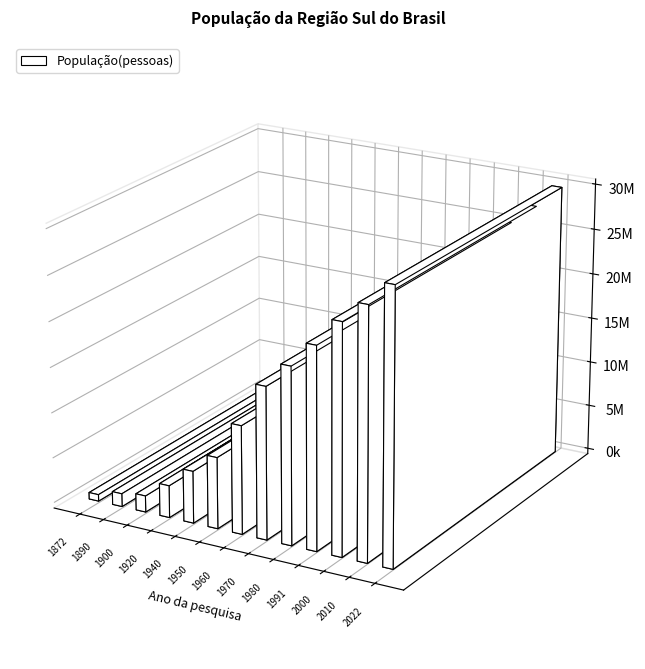

List the labels in order of value, largest first.

2022, 2010, 2000, 1991, 1980, 1970, 1960, 1950, 1940, 1920, 1900, 1890, 1872